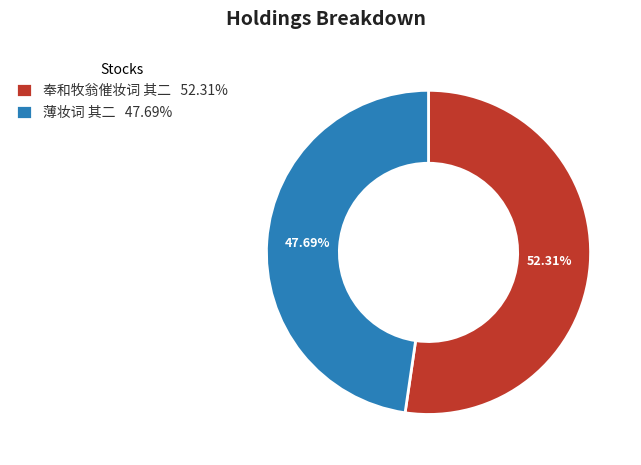

What is the ratio of the value at 薄妆词 其二 47.69% to the value at 奉和牧翁催妆词 其二 52.31%?

0.9